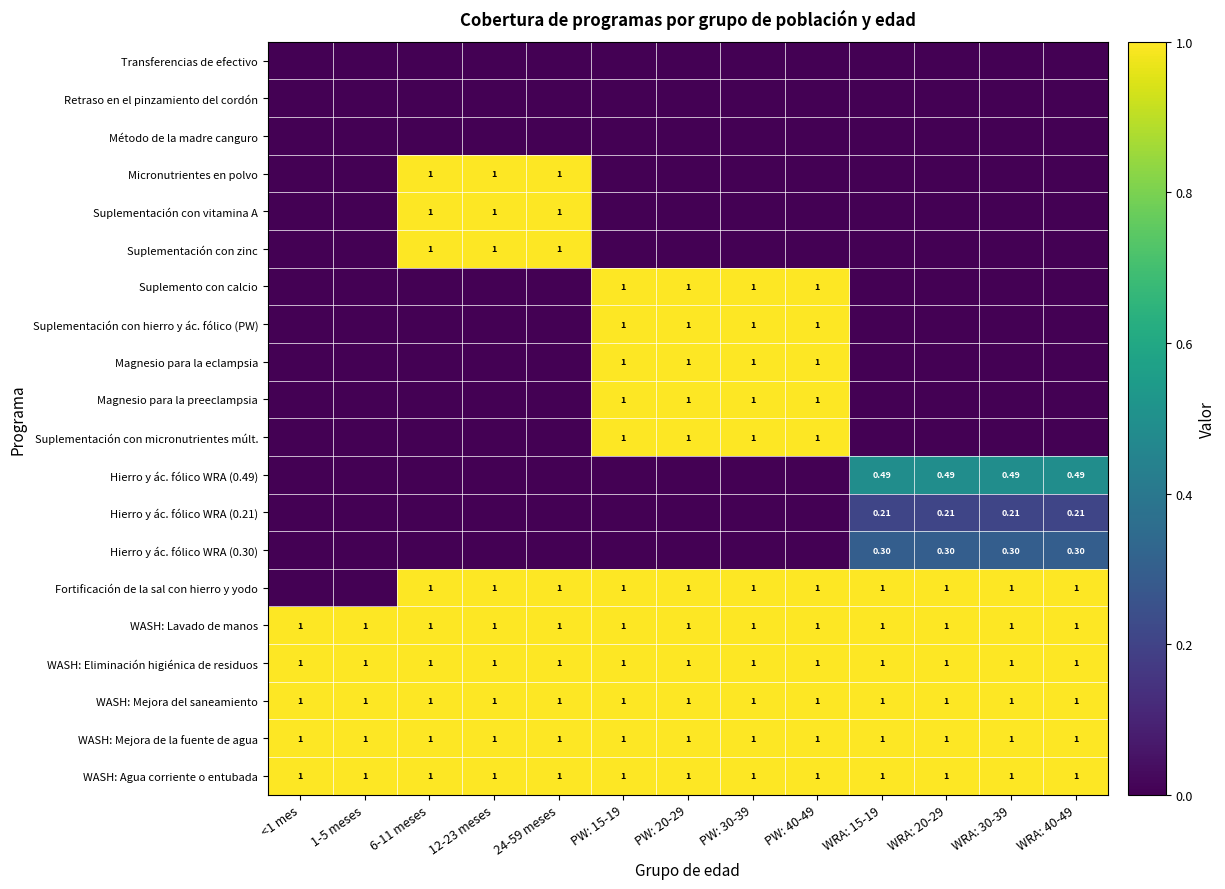

What is the difference between the second highest and minimum values in the Suplementación con hierro y ác. fólico (PW) series?

1.0